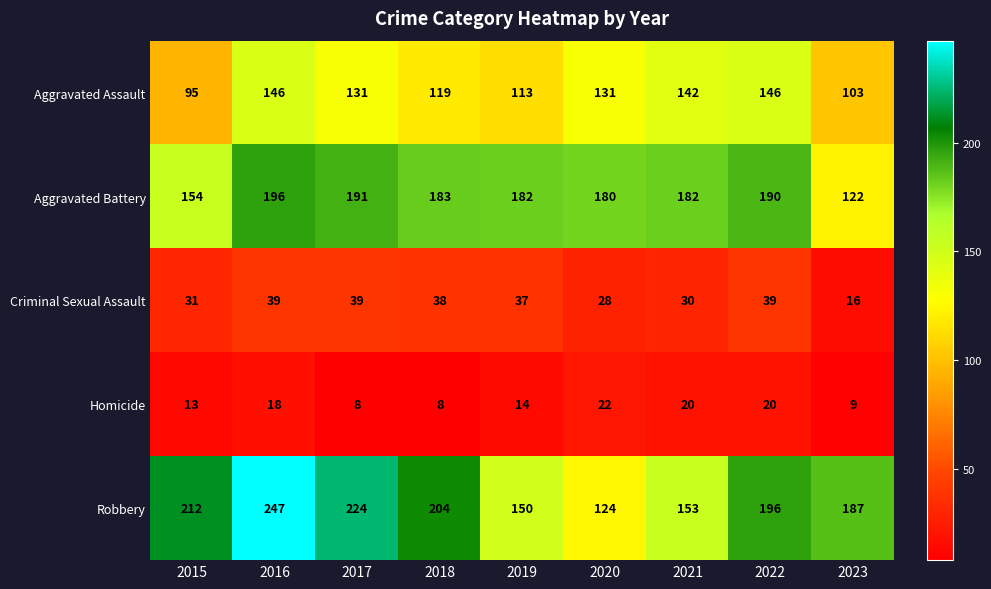

The Criminal Sexual Assault series shows 37 at 2019. True or false?

True